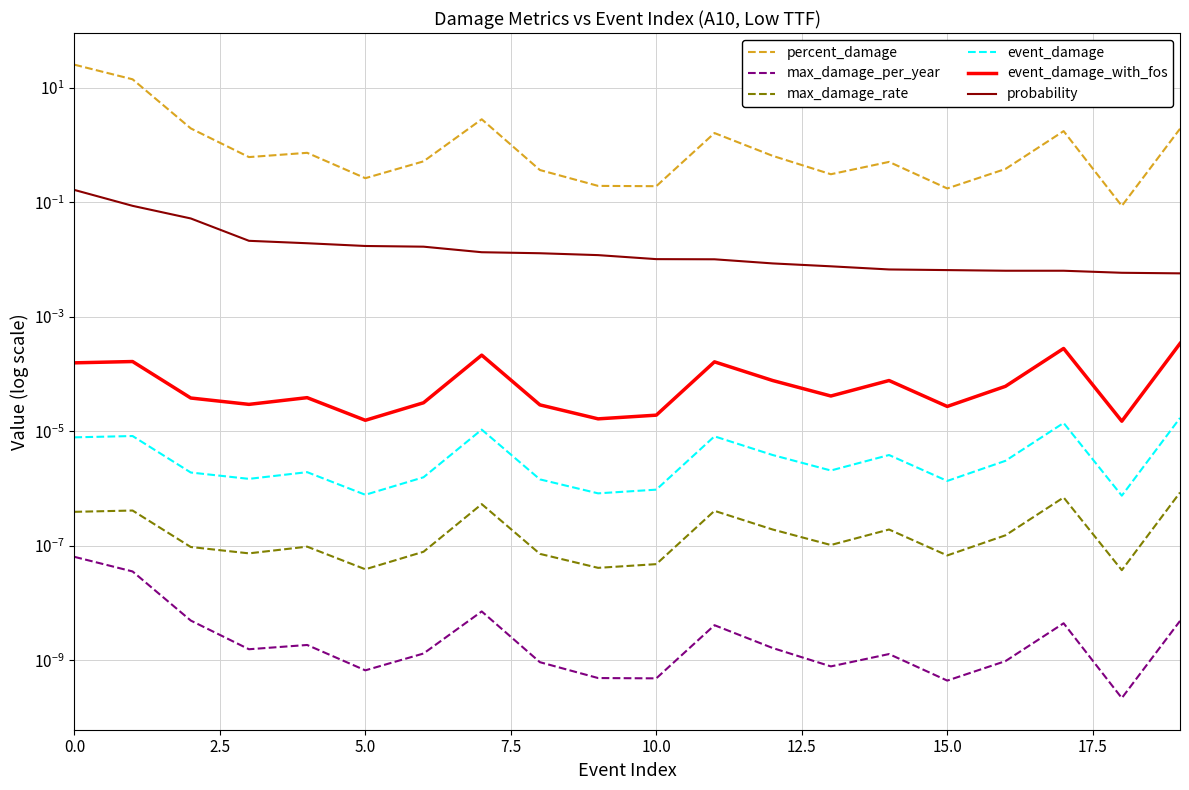

What is the label of the 1st point from the right?

19